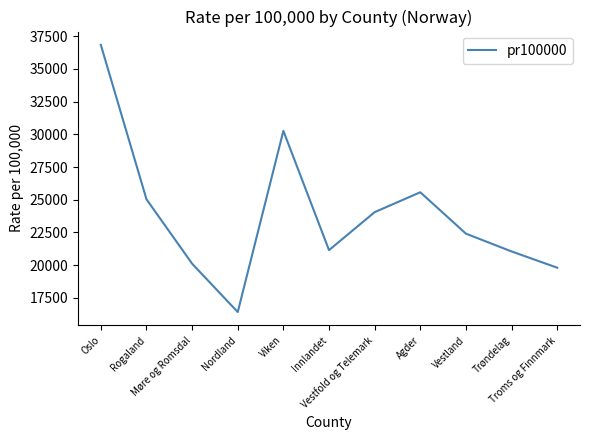

Is it true that the value at Rogaland is 8164.4?

False